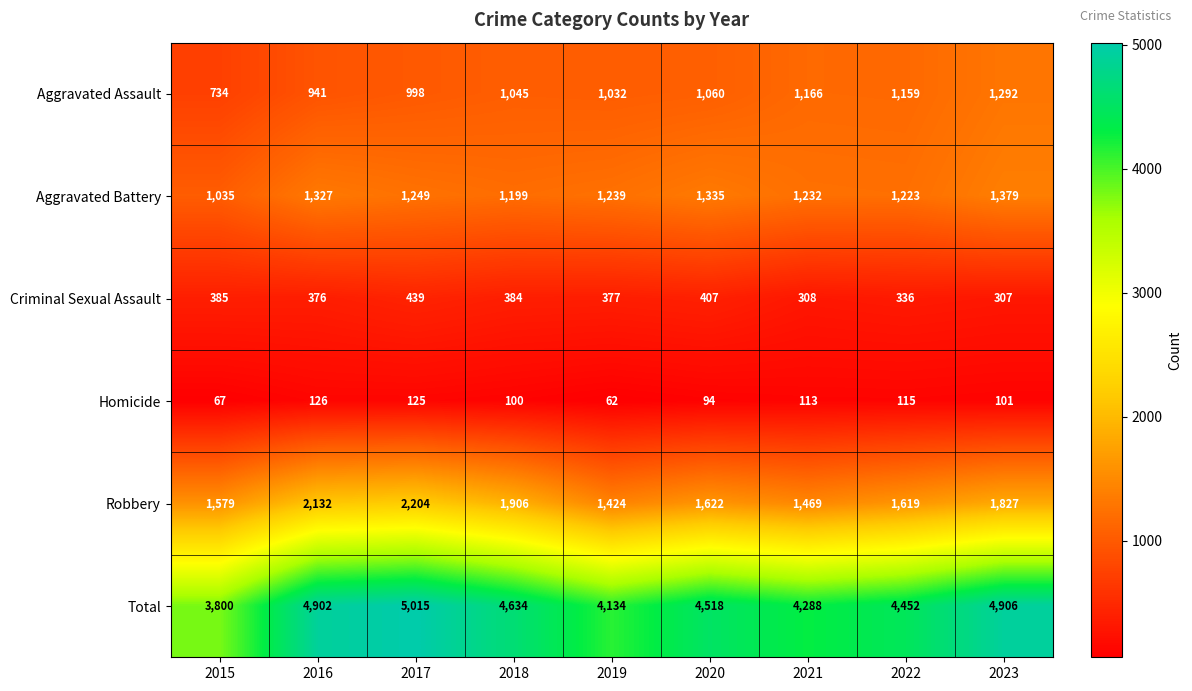

What is the difference between the second highest and minimum values in the Criminal Sexual Assault series?

100